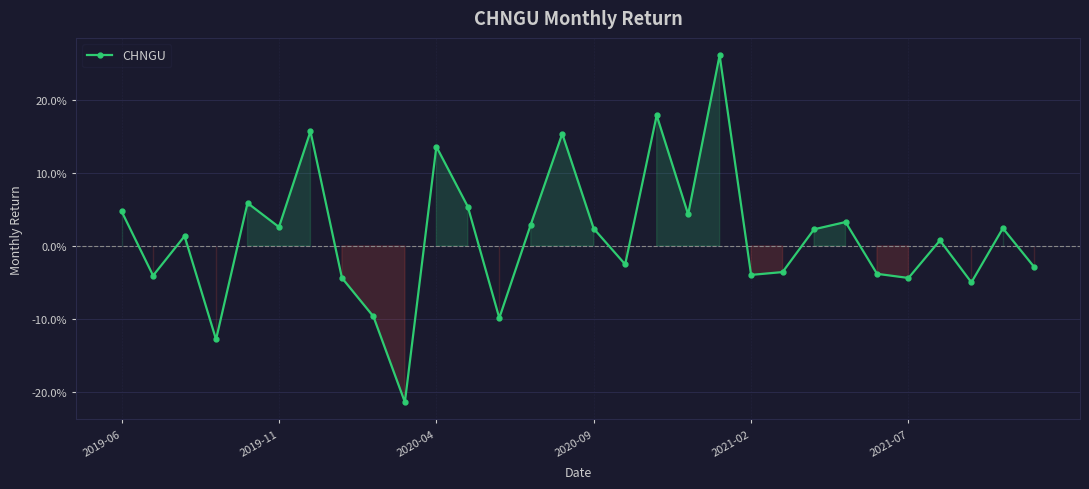

True or false: the data has more than 1 interior local peaks.

True